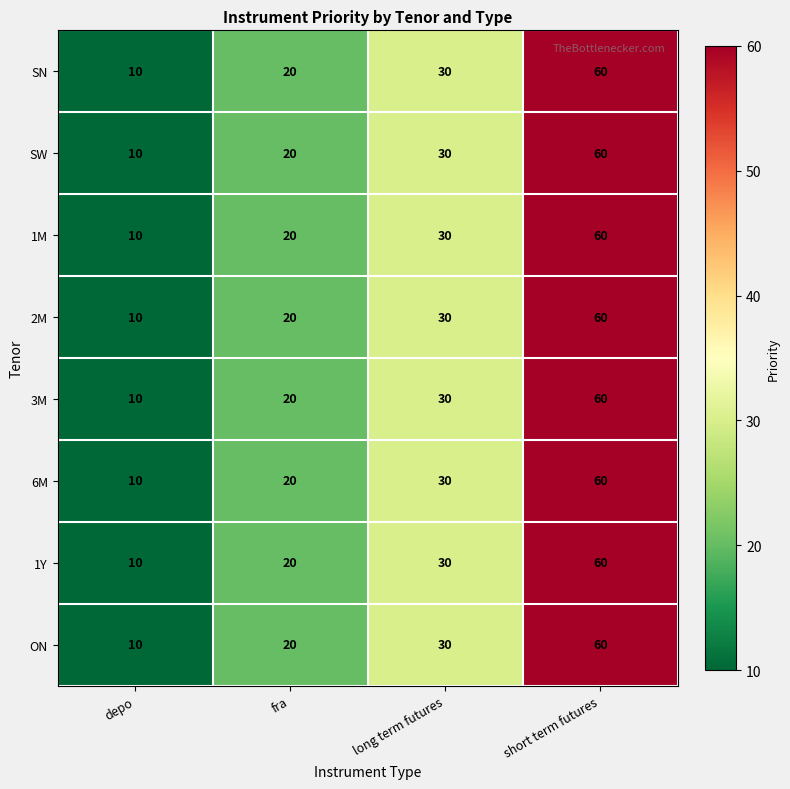

What is the approximate value of 2M at short term futures?

60